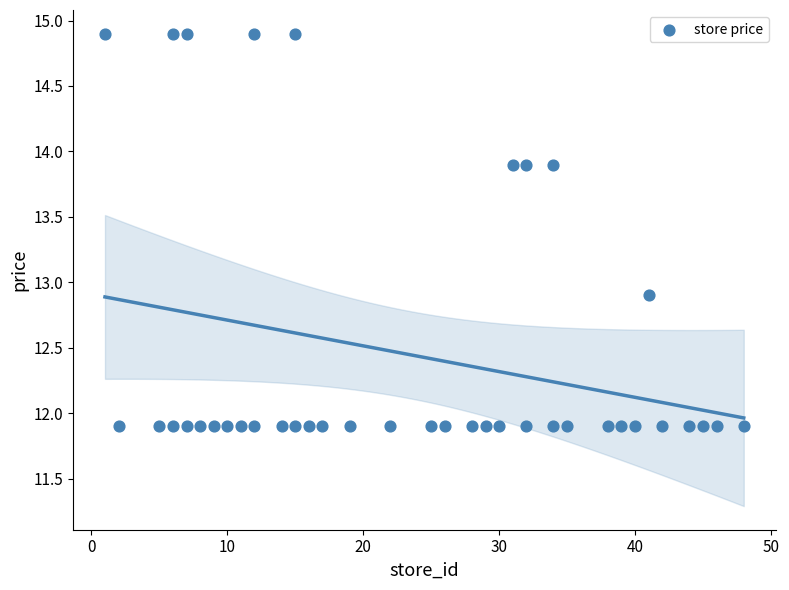

What is the range of X values (max minus min)?

47.0